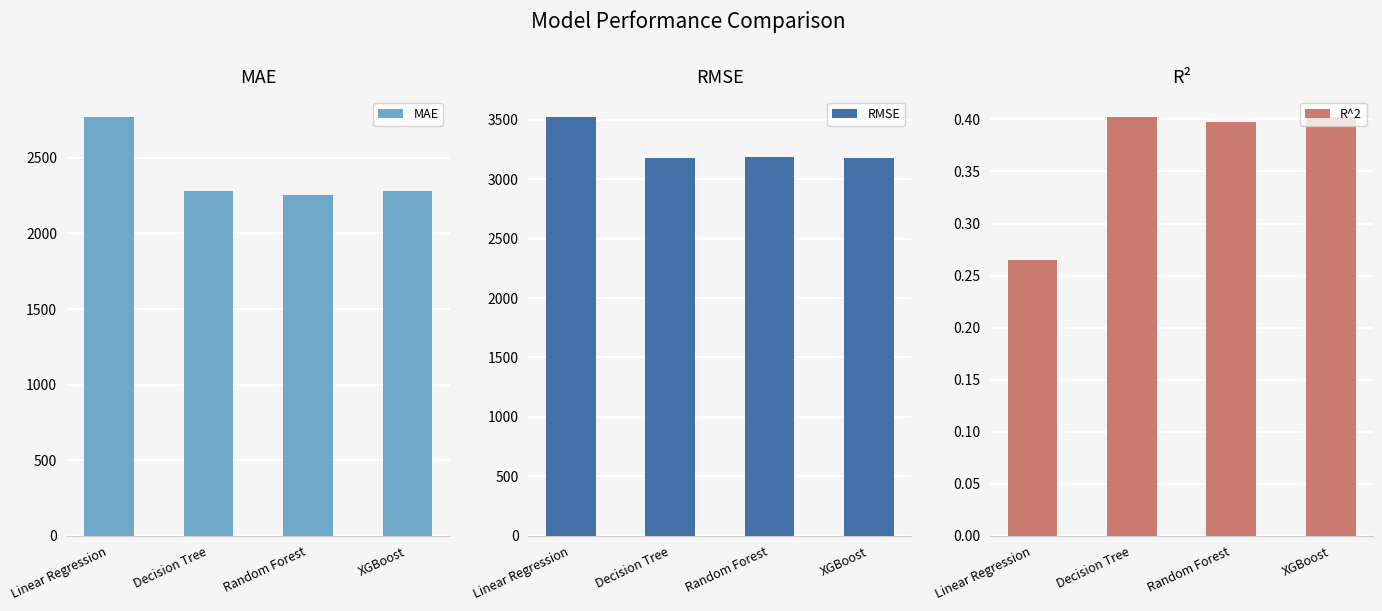

Is it true that RMSE equals 3173.2 at XGBoost?

True